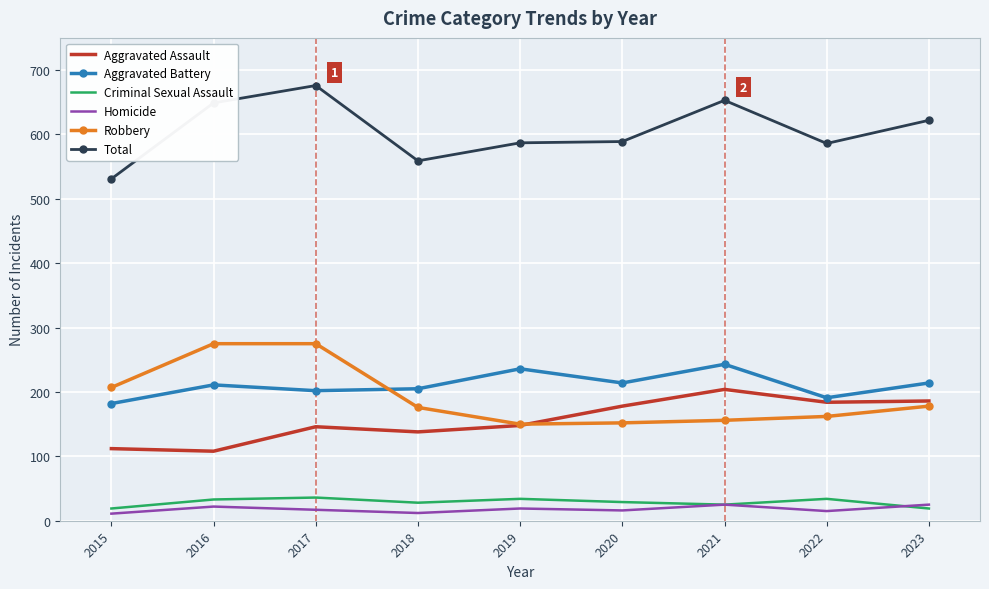

True or false: Criminal Sexual Assault and Robbery intersect in this chart.

False